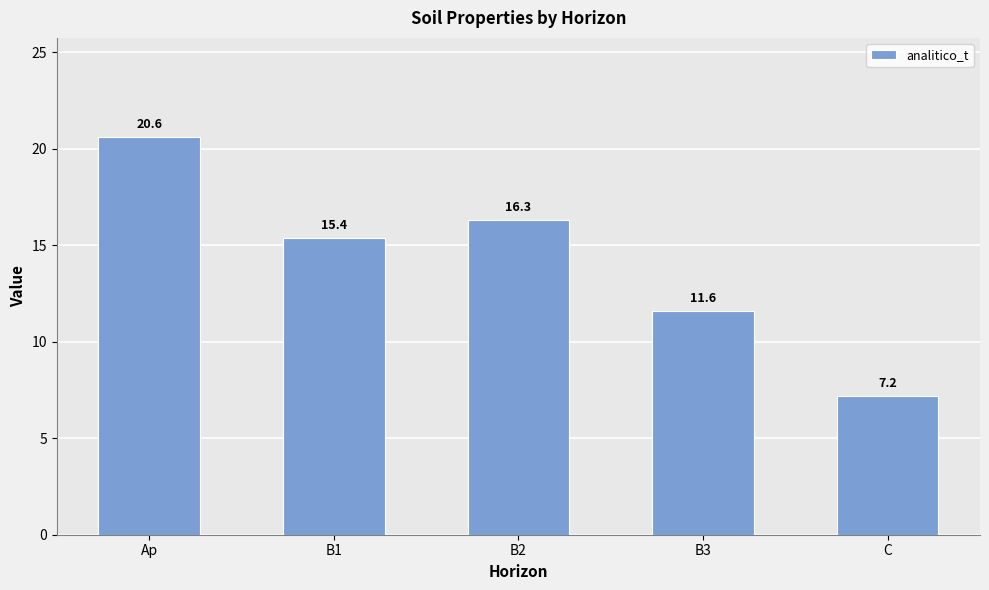

Where does the data first go above 15?

Ap